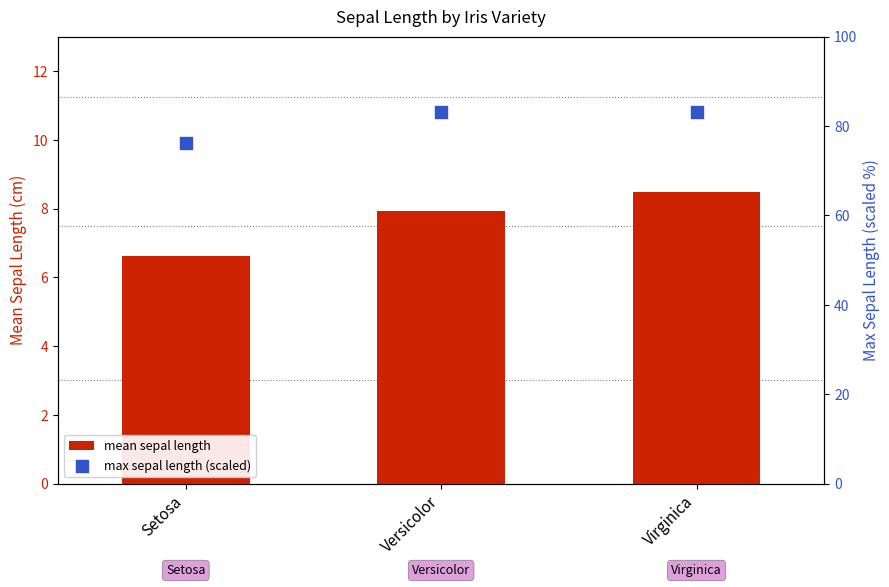

Is the value of mean sepal length at Versicolor greater than the value of max sepal length (scaled) at Versicolor?

No